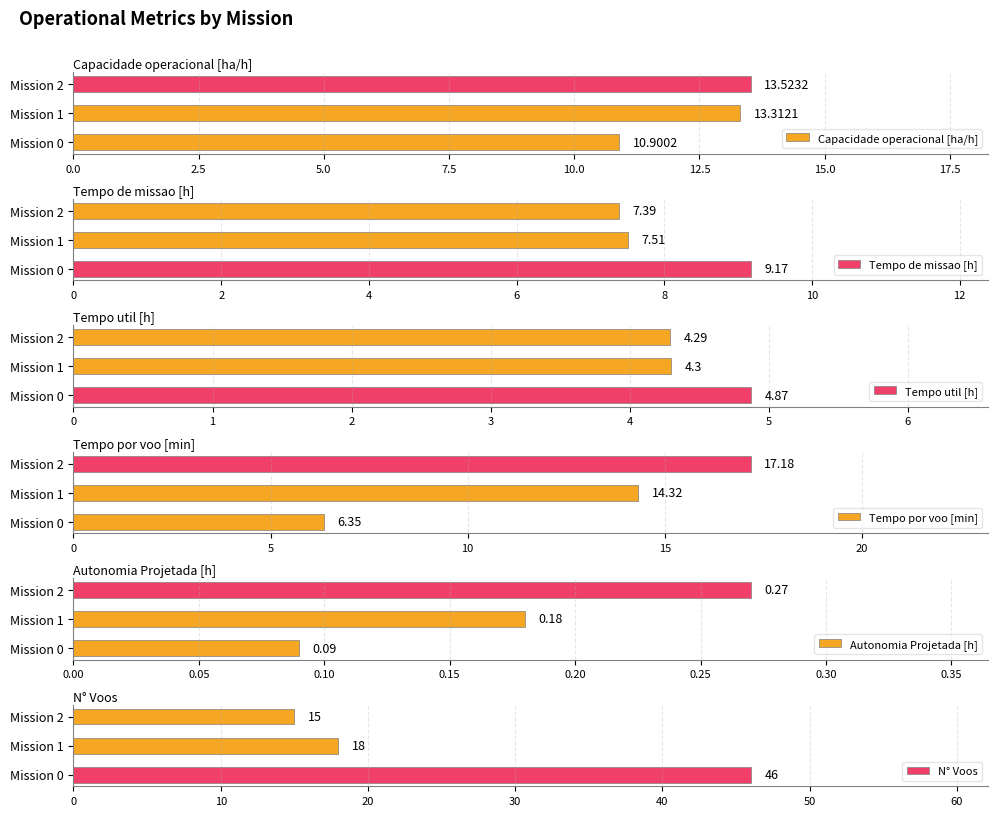

Are the bars grouped side by side (vs. stacked)?

Yes